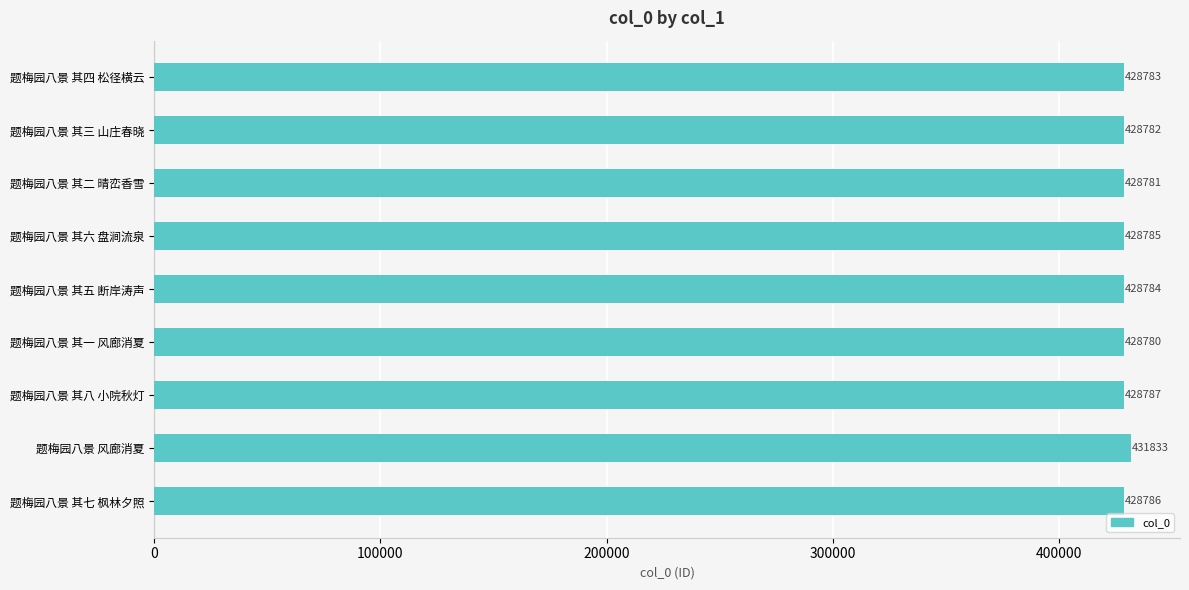

How many values are below 428784?

4